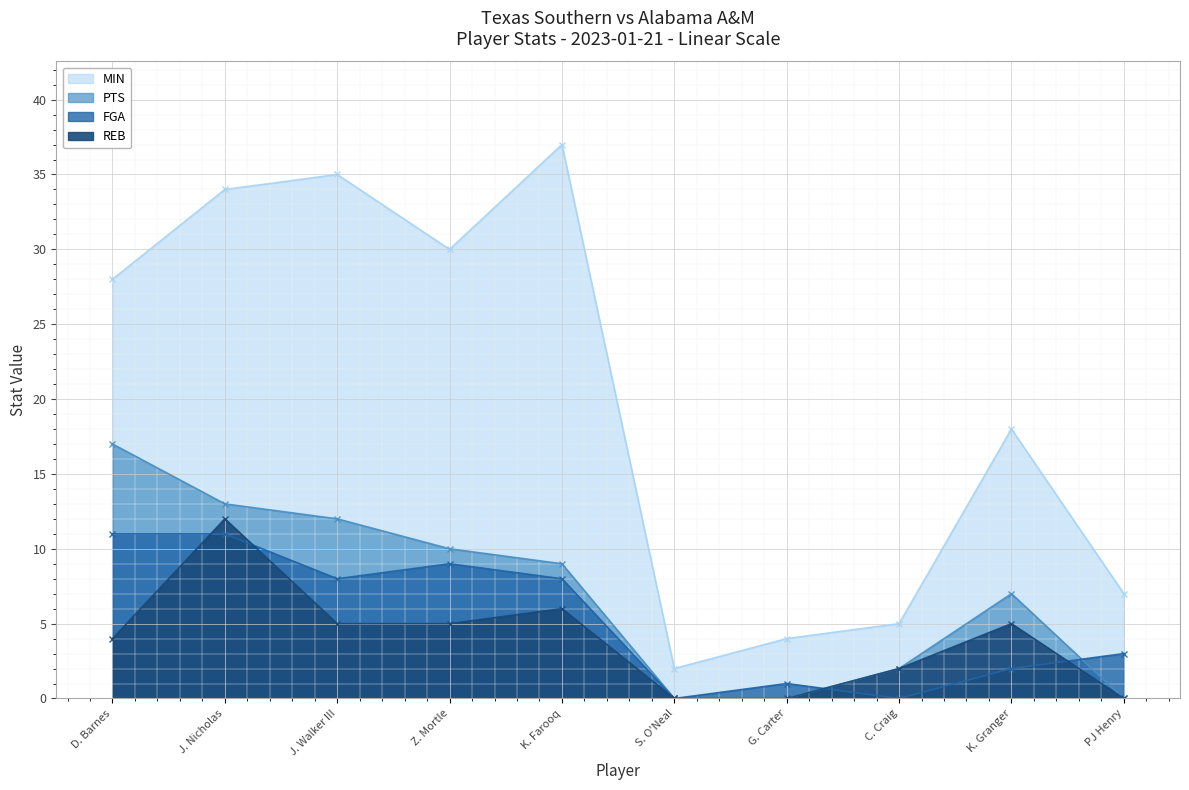

Which series has the largest range (max minus min)?

MIN